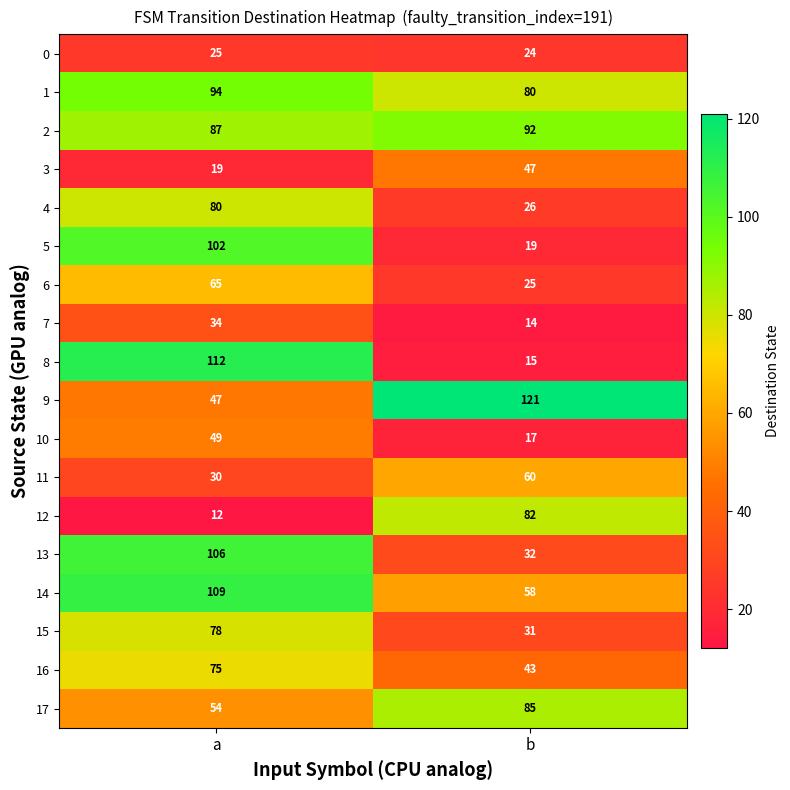

How many series are shown in this chart?

18